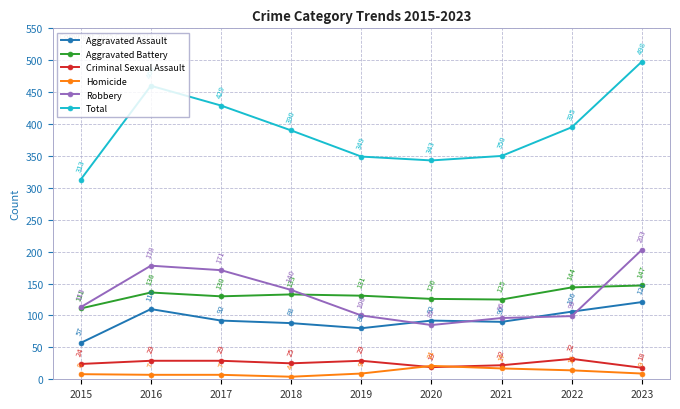

True or false: Total and Robbery cross at least once.

False